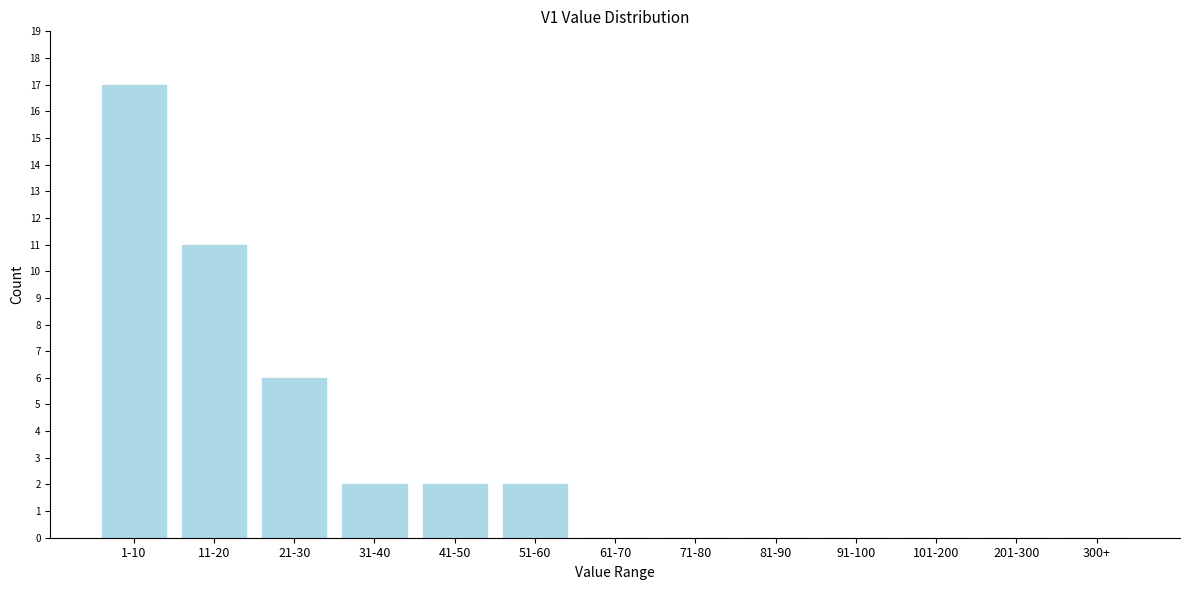

Reading left to right, transcribe all the data shown in this chart.

1-10=17	11-20=11	21-30=6	31-40=2	41-50=2	51-60=2	61-70=0	71-80=0	81-90=0	91-100=0	101-200=0	201-300=0	300+=0